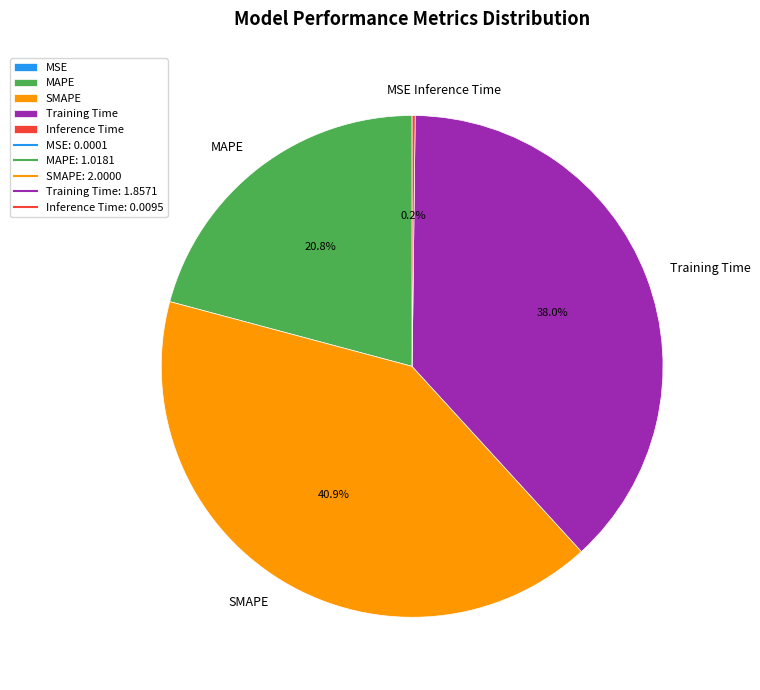

Does Training Time represent more than half of the total?

No